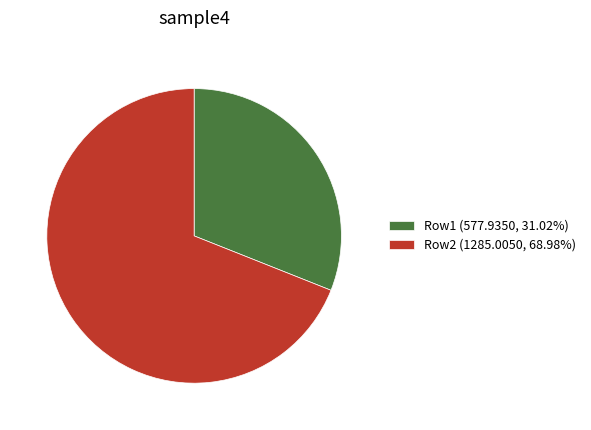

Do Row1 (577.9350, 31.02%) and Row2 (1285.0050, 68.98%) together represent more than half of the pie?

Yes